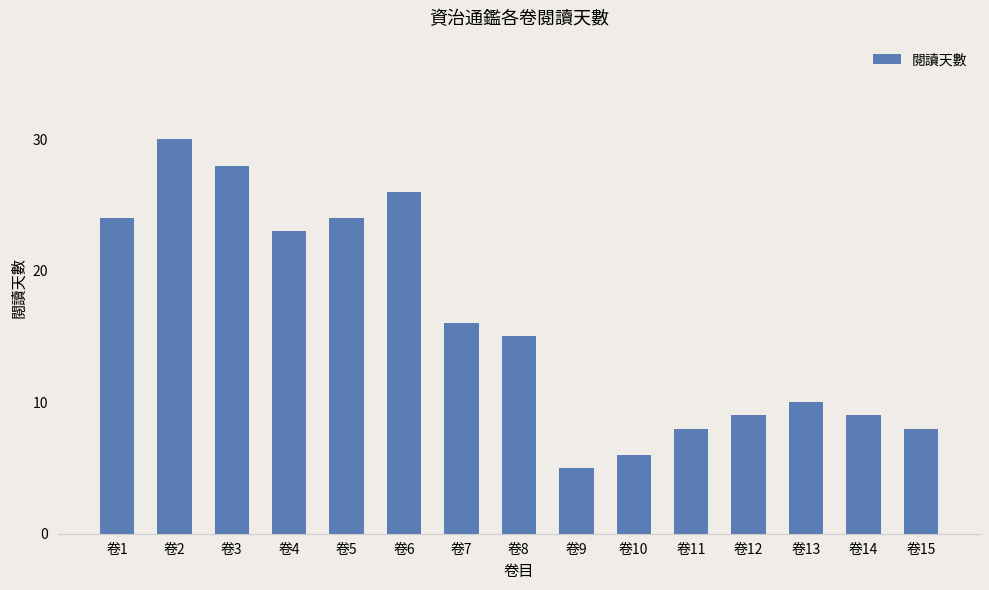

What is the change in value from 卷4 to 卷15?

-15